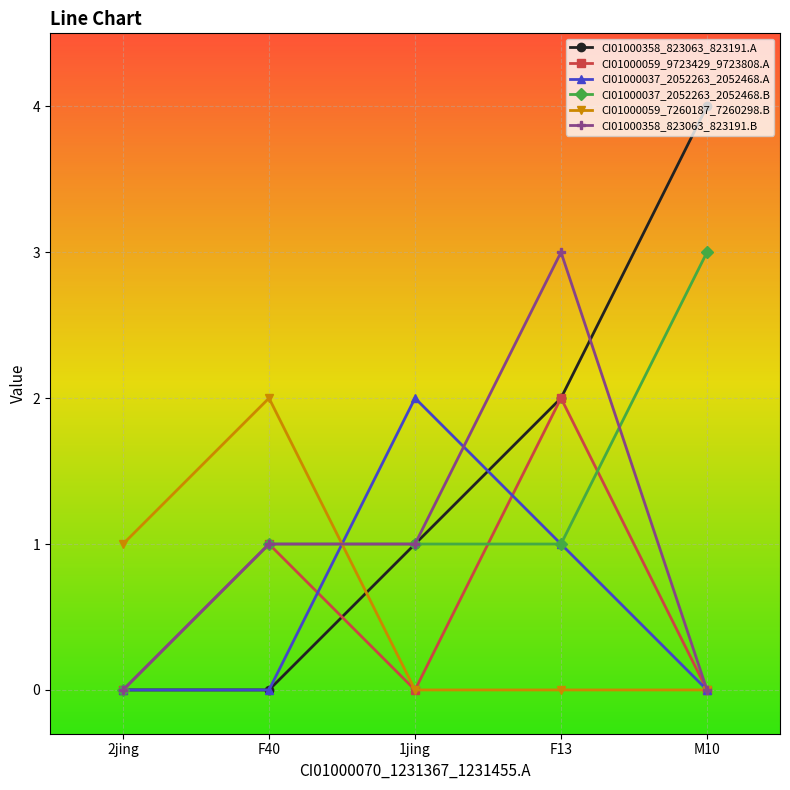

After their last crossing, which series has the higher values: CI01000059_7260187_7260298.B or CI01000037_2052263_2052468.B?

CI01000037_2052263_2052468.B